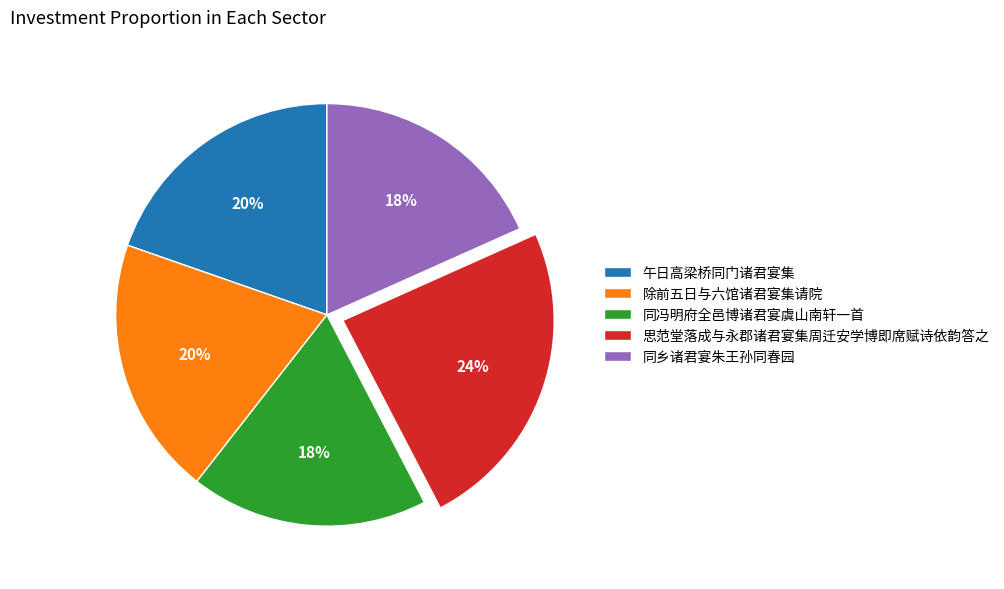

What percentage is the 思范堂落成与永郡诸君宴集周迁安学博即席赋诗依韵答之 slice, to the nearest percent?

24%